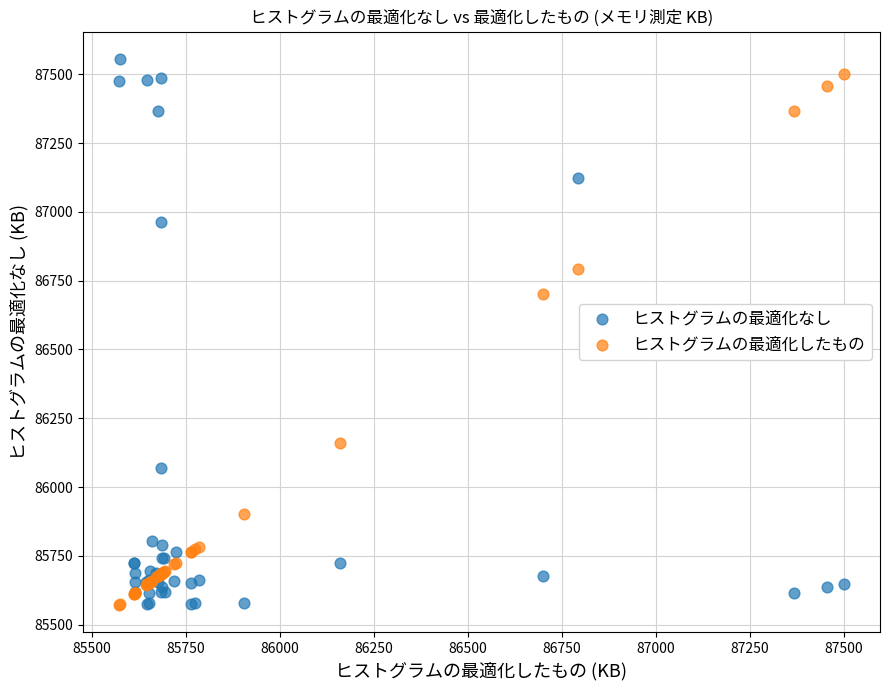

Which series has the largest Y range (max minus min)?

ヒストグラムの最適化なし